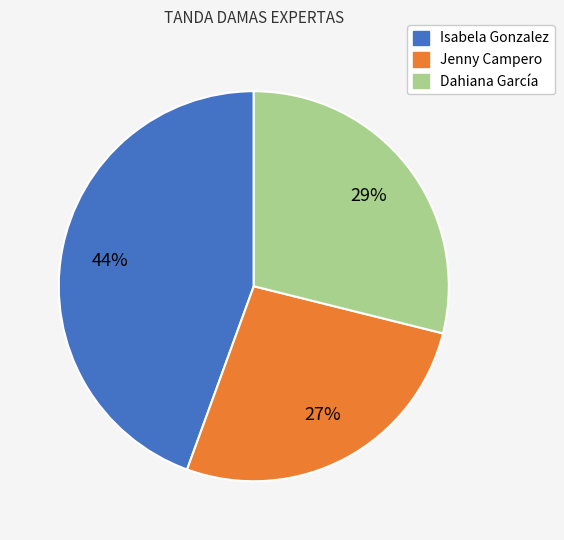

How many slices are in this pie chart?

3